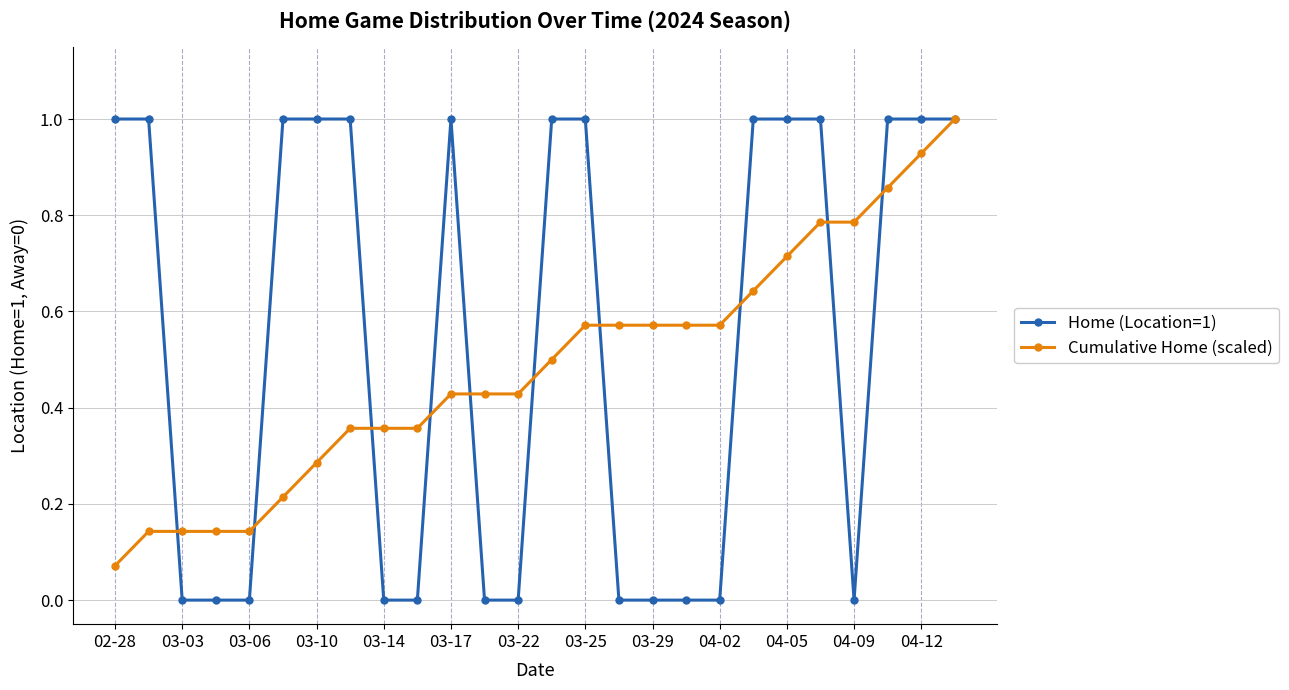

Rank the series by their average value, from lowest to highest.

Cumulative Home (scaled), Home (Location=1)